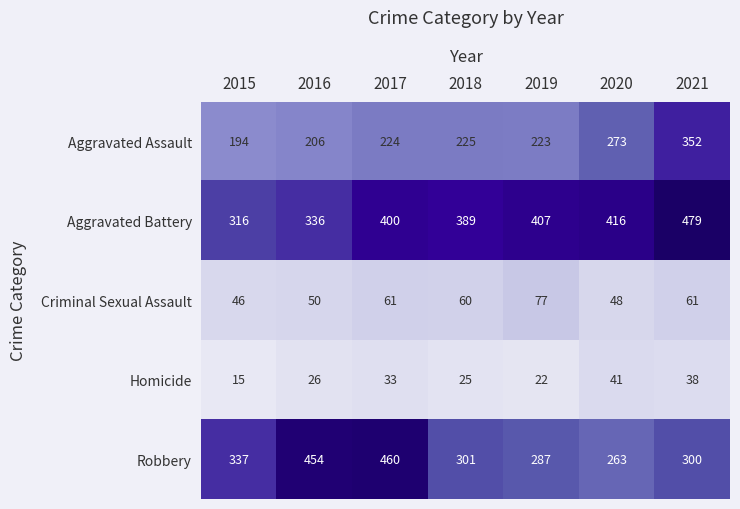

Where is Aggravated Assault nearest to the value 273?

2020